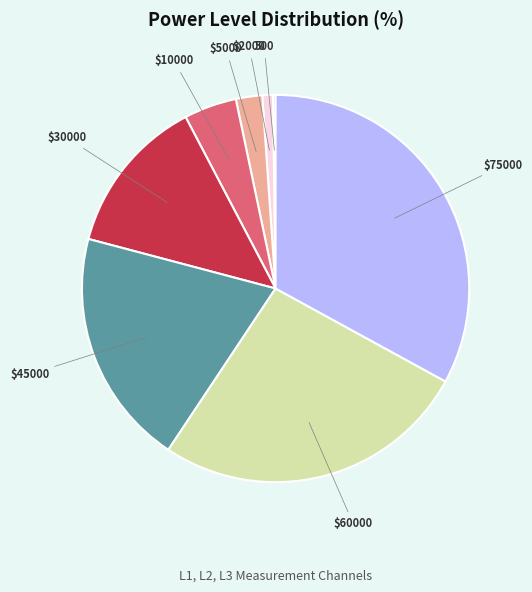

Is there any slice that represents more than half of the pie?

No